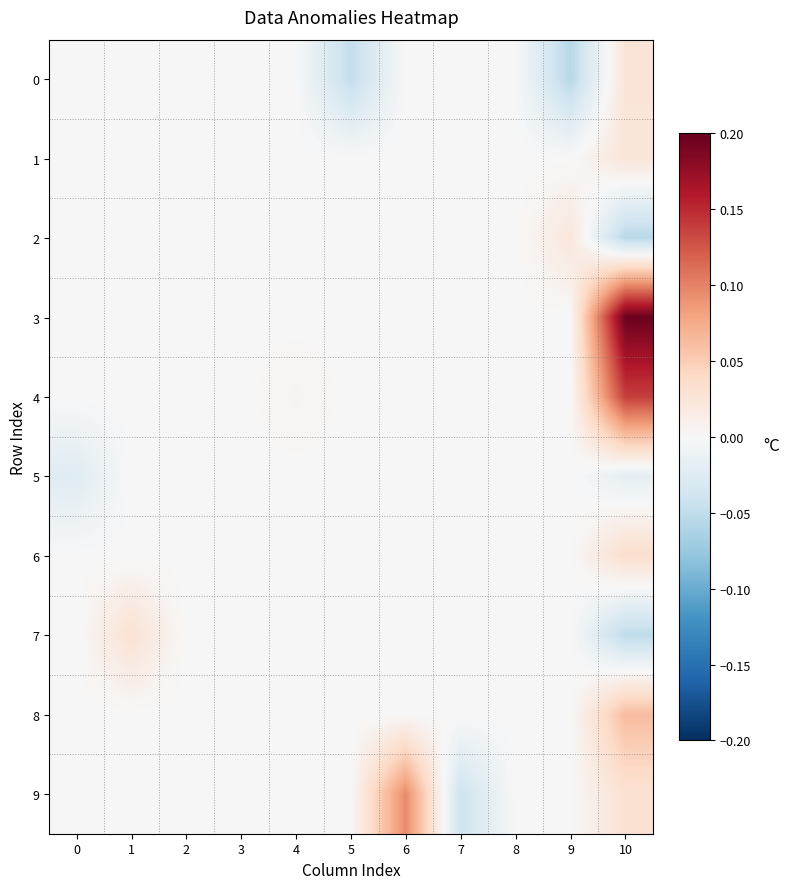

Between 2 and 10, which is larger?

10